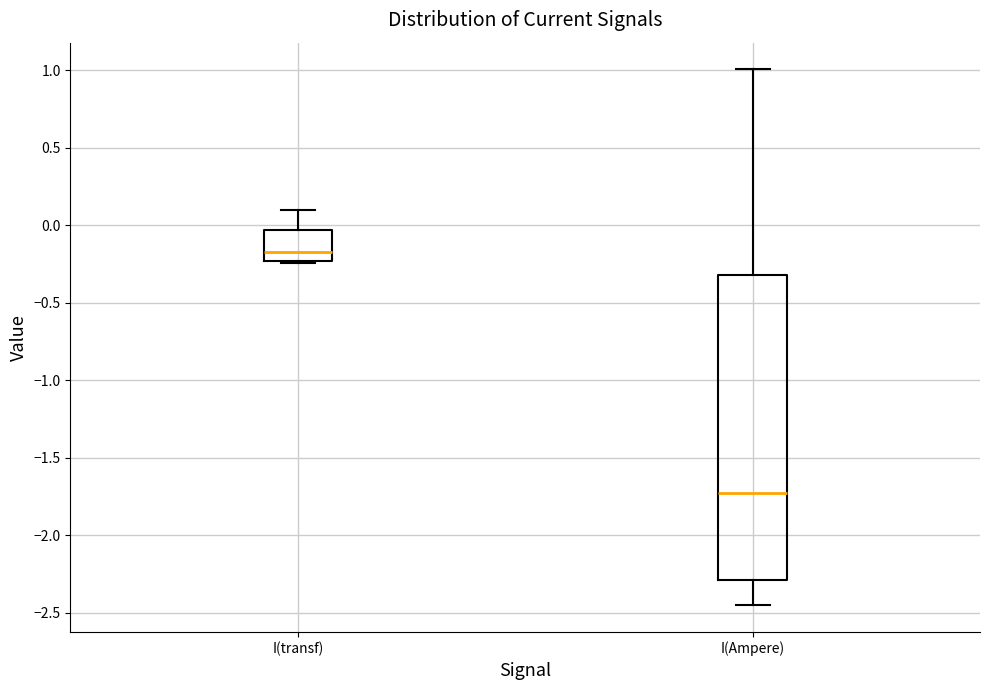

Comparing the boxes themselves (not the whiskers), which one is the tallest?

I(Ampere)